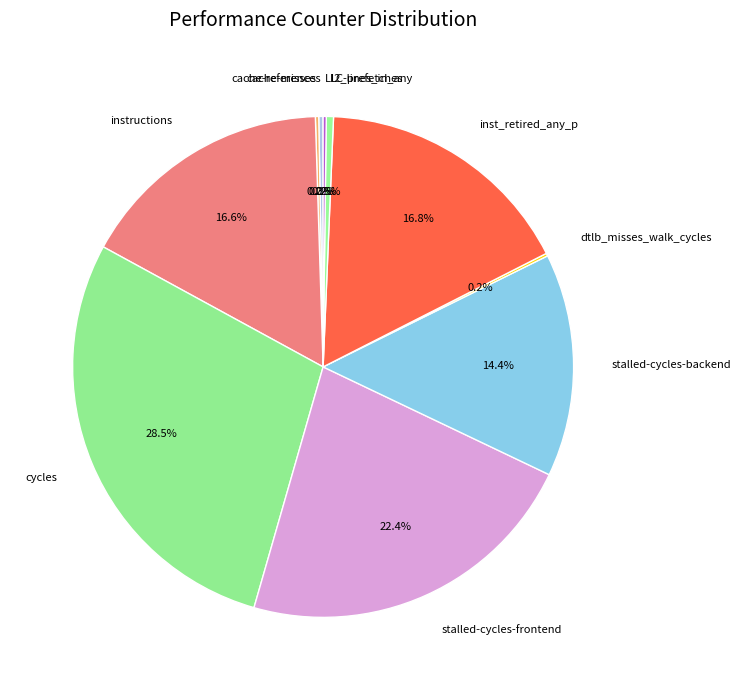

Between inst_retired_any_p and stalled-cycles-frontend, which is larger?

stalled-cycles-frontend